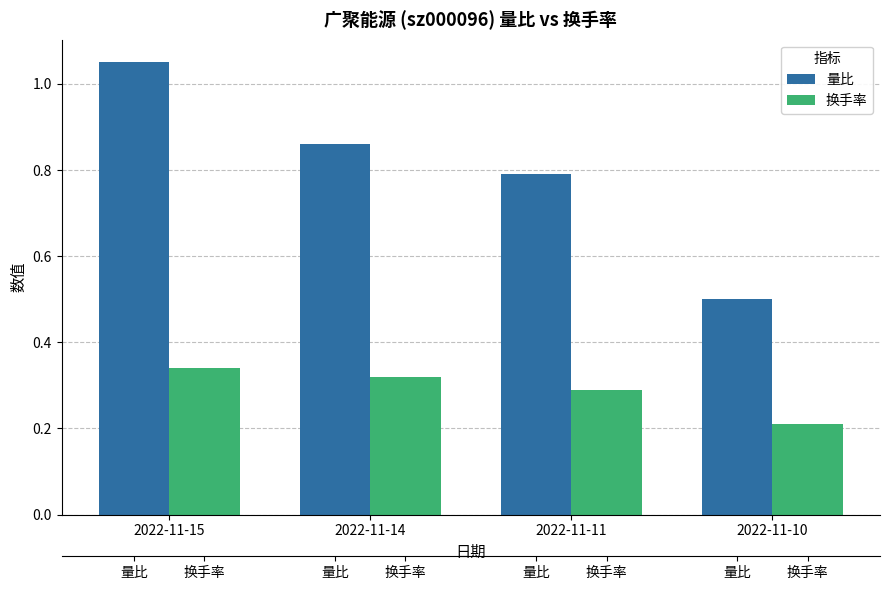

What are all the series names shown in the legend?

量比, 换手率